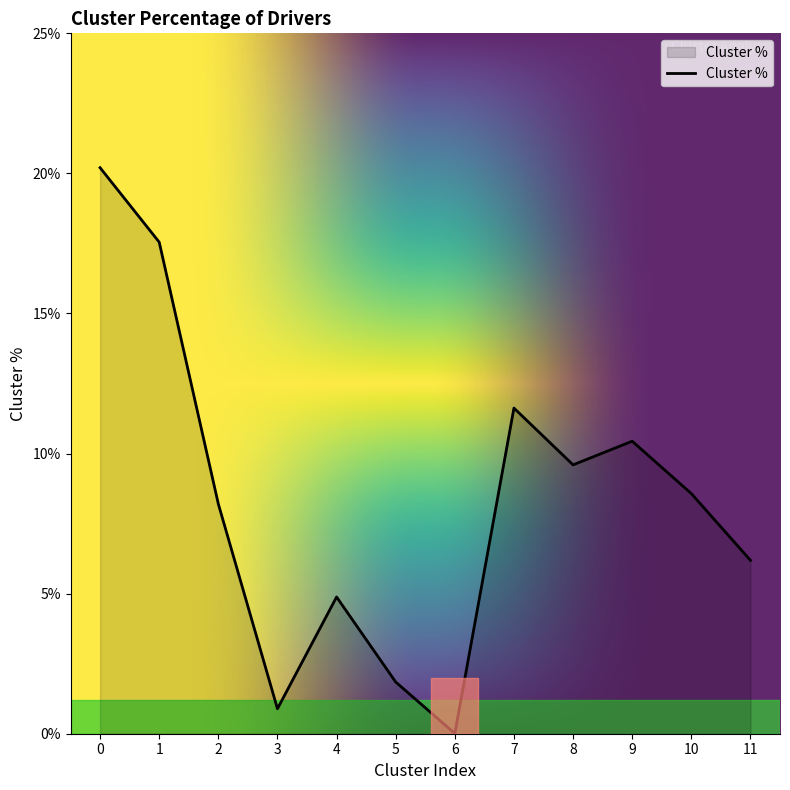

What is the change in value from 3 to 10?

+7.7